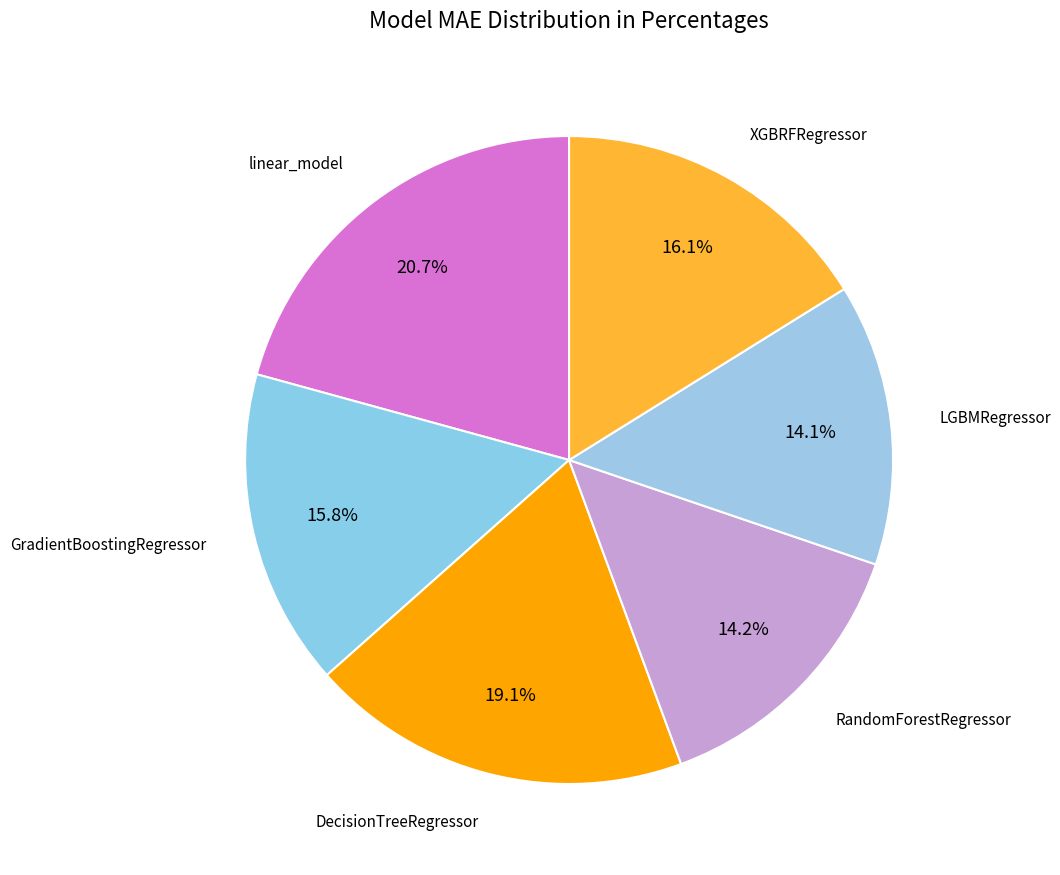

How many slices are in this pie chart?

6